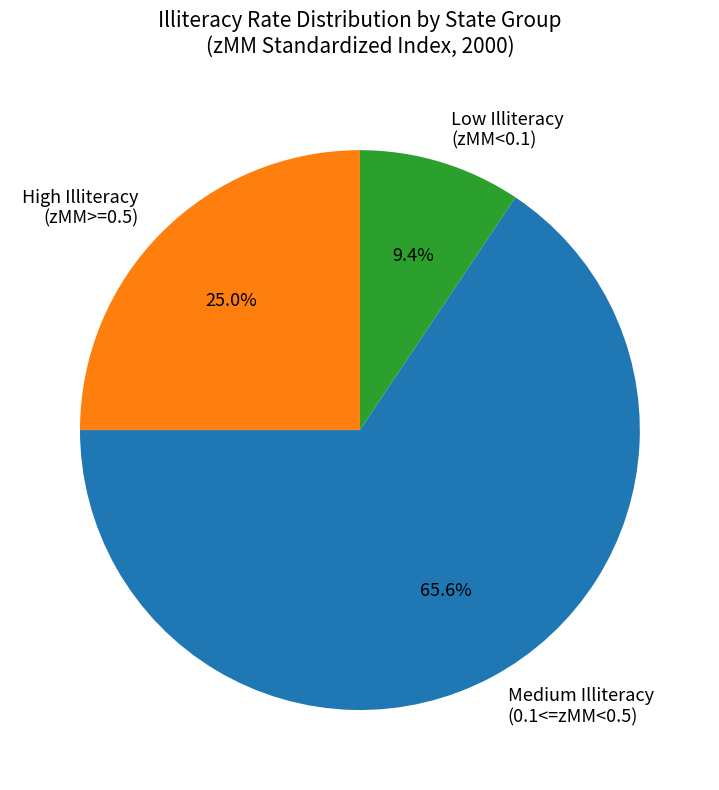

Which category has the biggest portion of the pie?

Medium Illiteracy (0.1<=zMM<0.5)